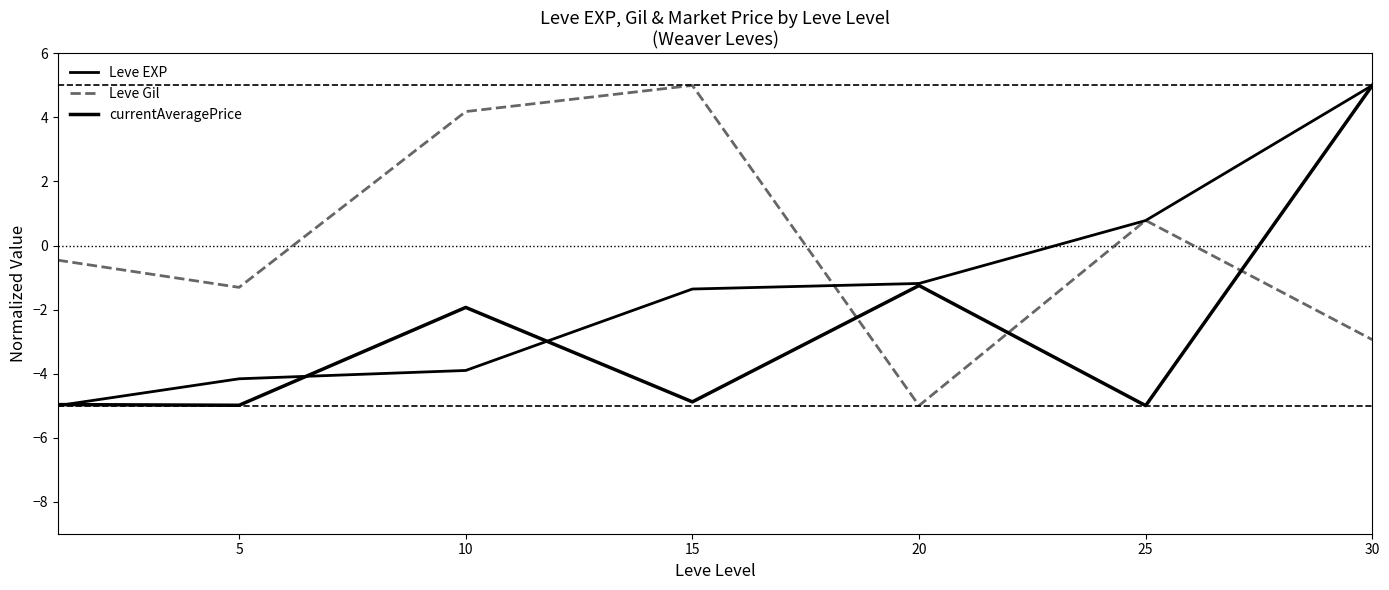

Reading right to left, what are all the values shown in this chart?

Leve EXP: 5.0	0.8	-1.2	-1.4	-3.9	-4.2	-5.0
Leve Gil: -2.9	0.8	-5.0	5.0	4.2	-1.3	-0.5
currentAveragePrice: 5.0	-5.0	-1.2	-4.9	-1.9	-5.0	-5.0